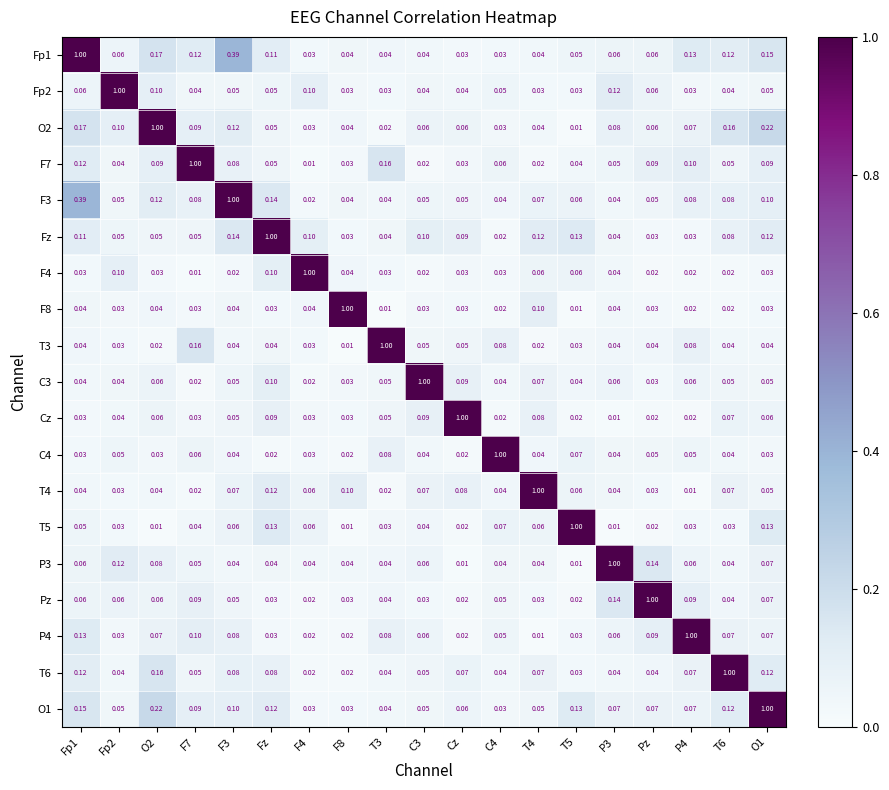

Is the value of Cz at T4 greater than the value of O2 at F4?

Yes